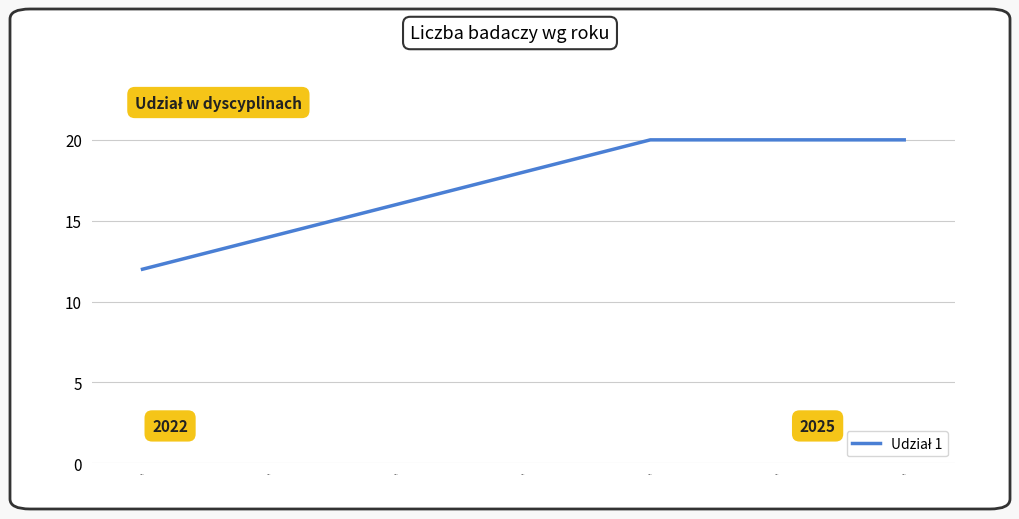

Between 2023.0 and 2022.0, which is larger?

2023.0